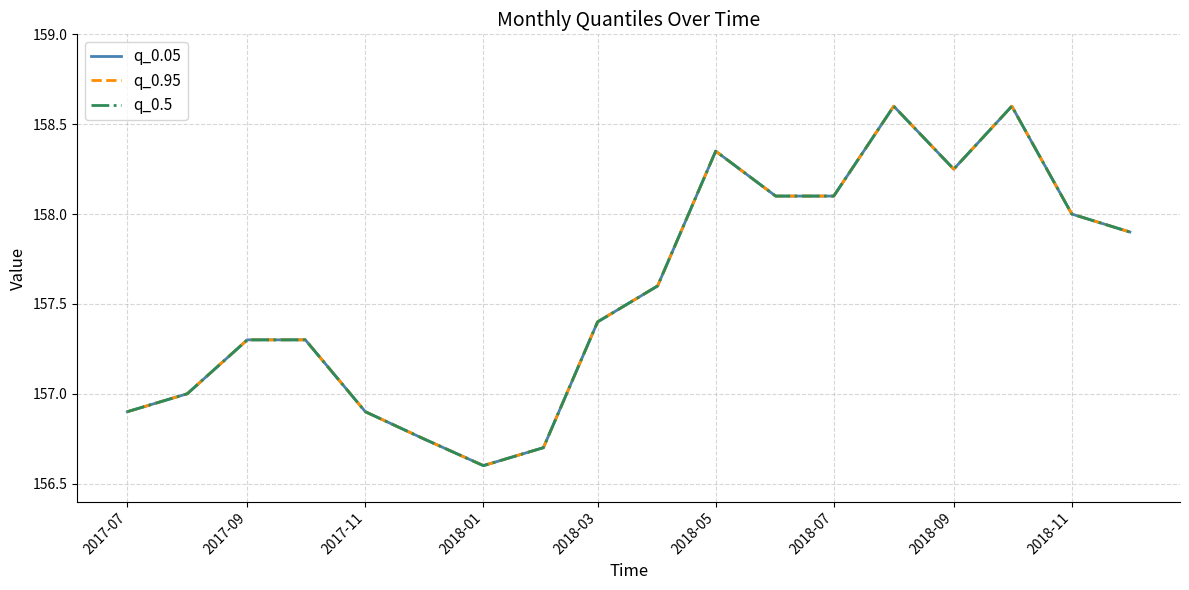

Is this an area chart (filled region under the line)?

No